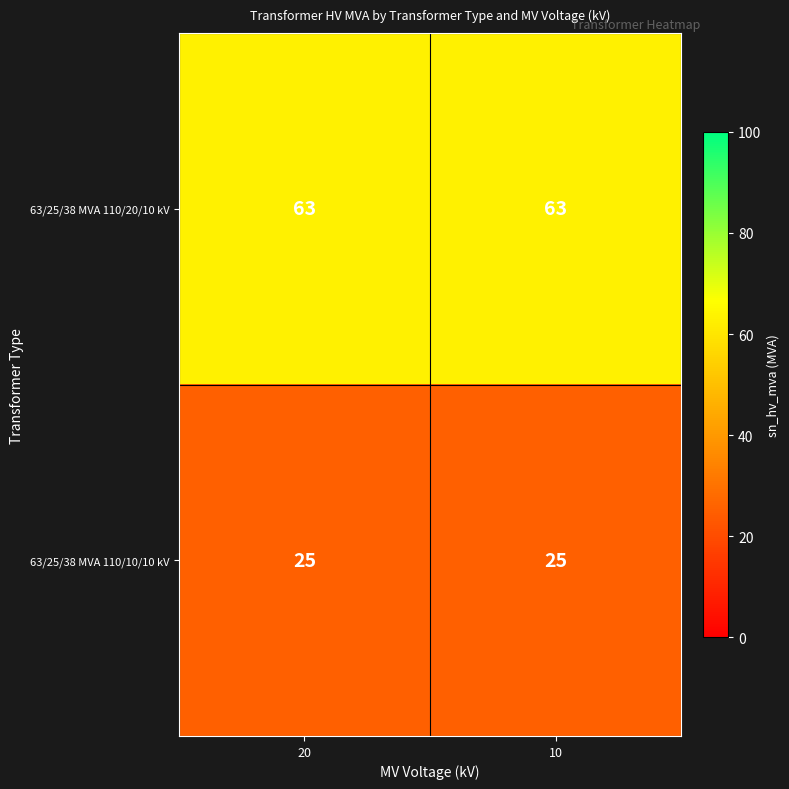

Is it true that 63/25/38 MVA 110/10/10 kV equals 25 at 10?

True